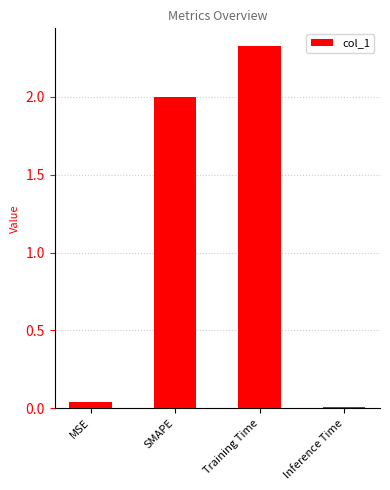

Which label corresponds to the smallest value in the chart?

Inference Time